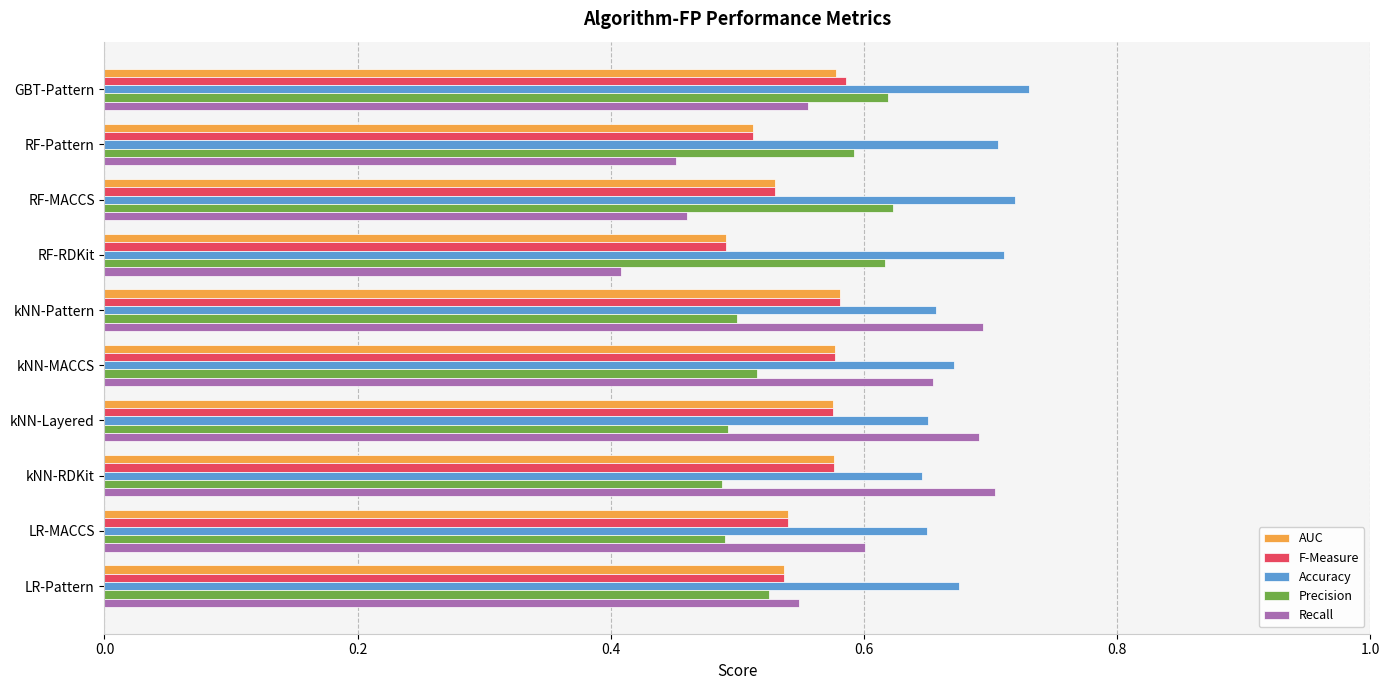

Which series has the widest spread of values?

Recall